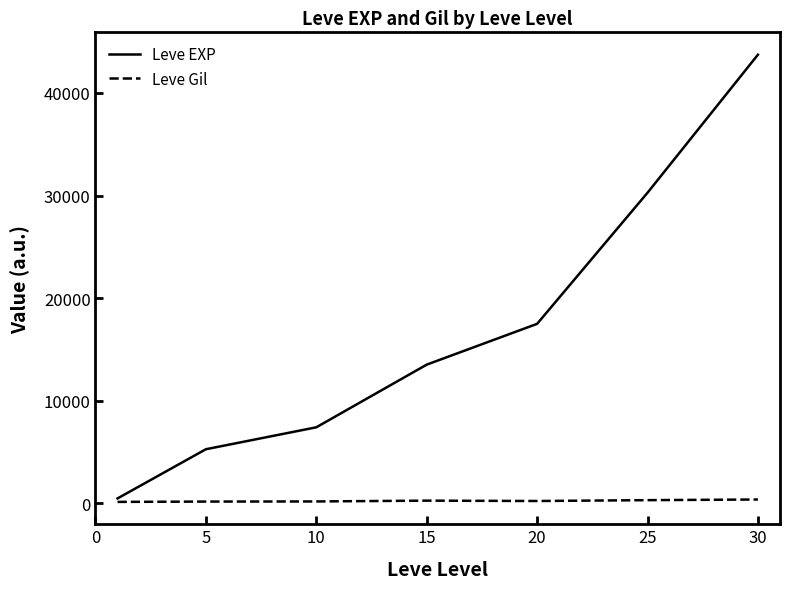

What is the sum of all Leve EXP values?

118125.3